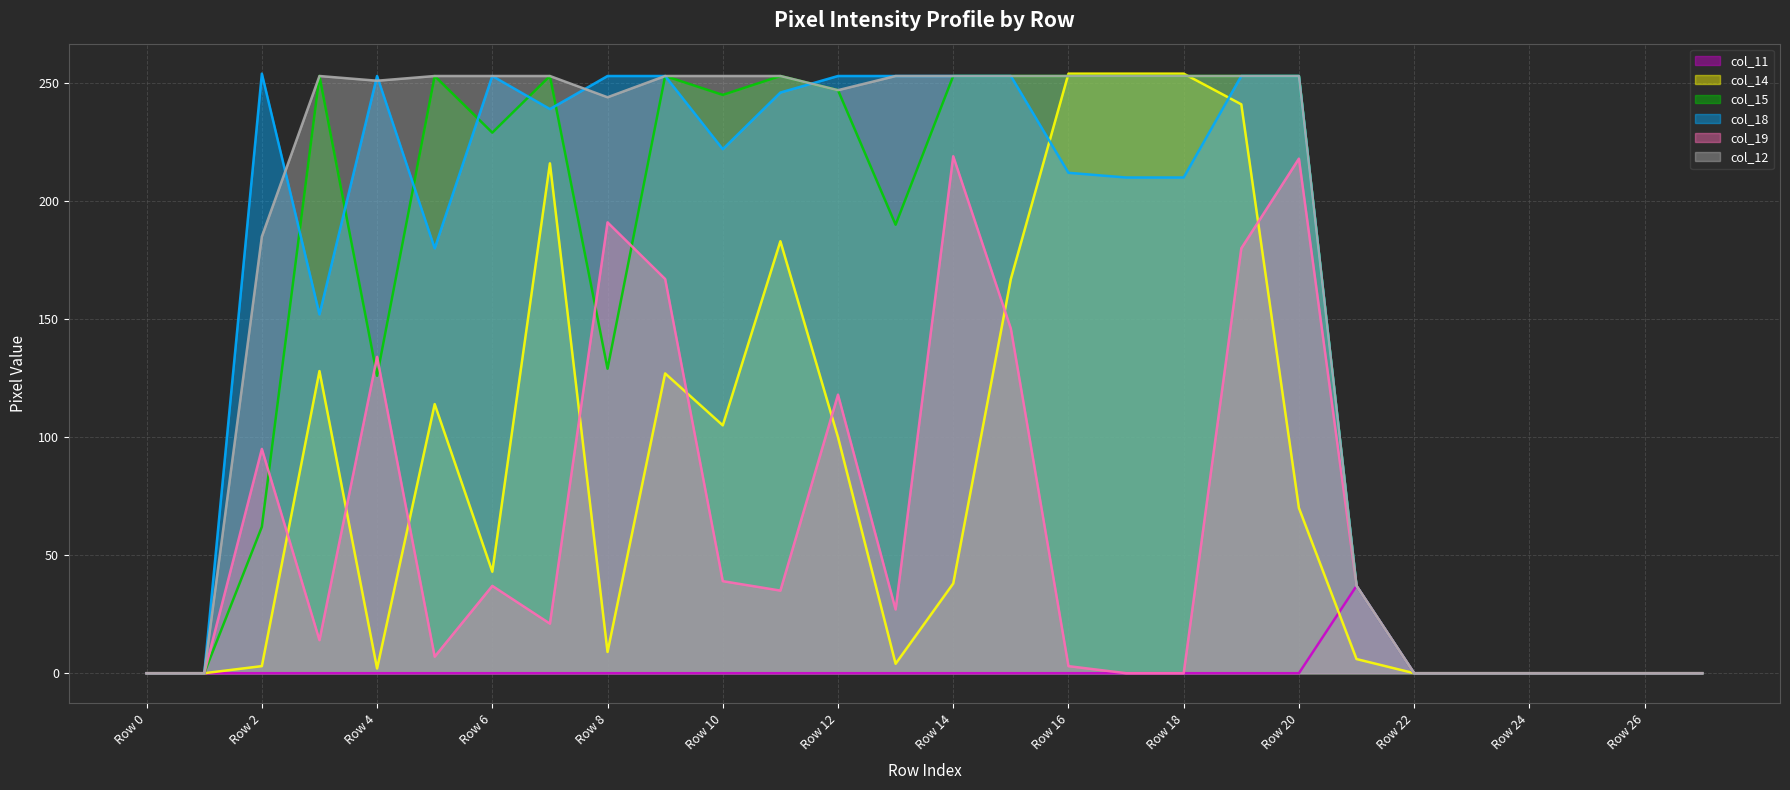

What is the highest value of the col_19 series?

219